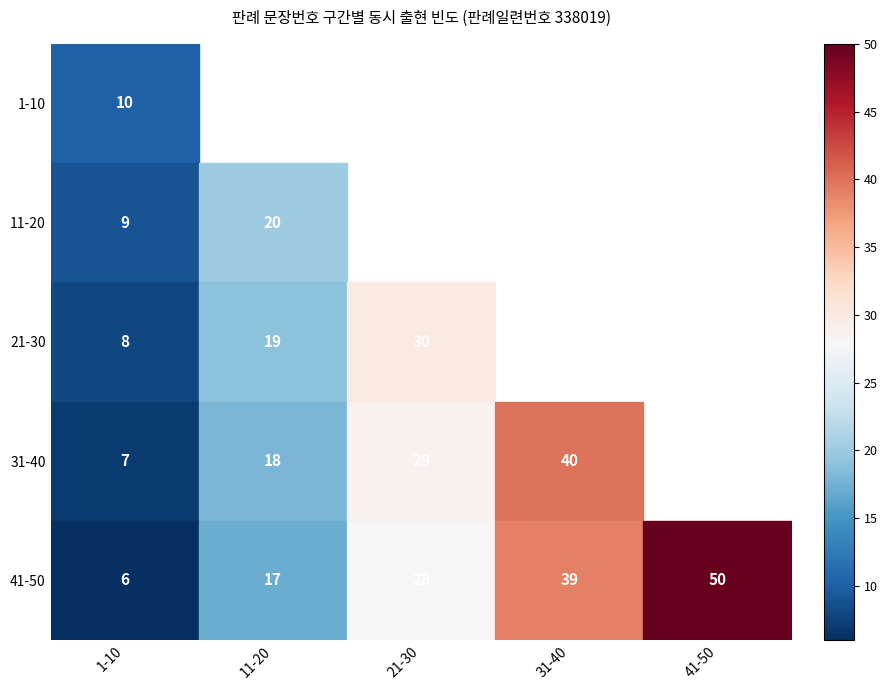

At how many categories does at least one series exceed 44?

1